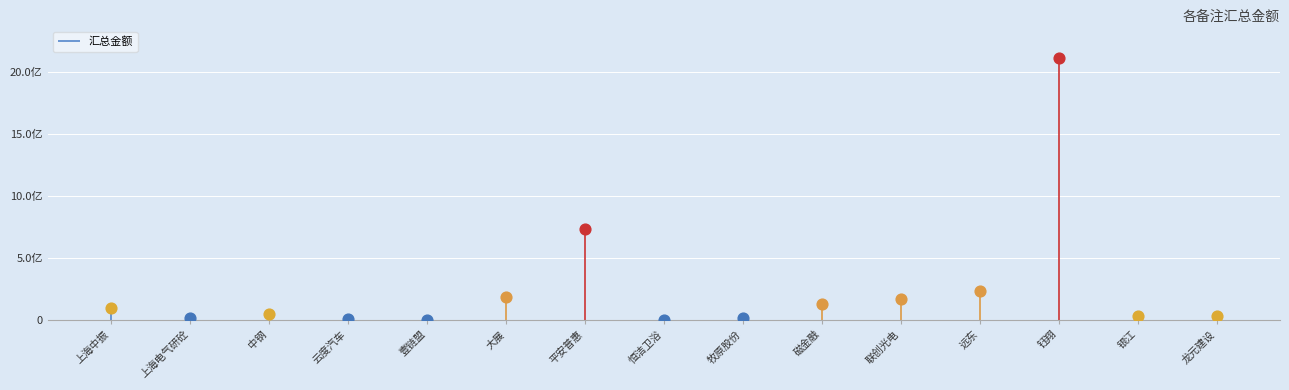

What is the ratio of the value at 云度汽车 to the value at 中钢?

0.1